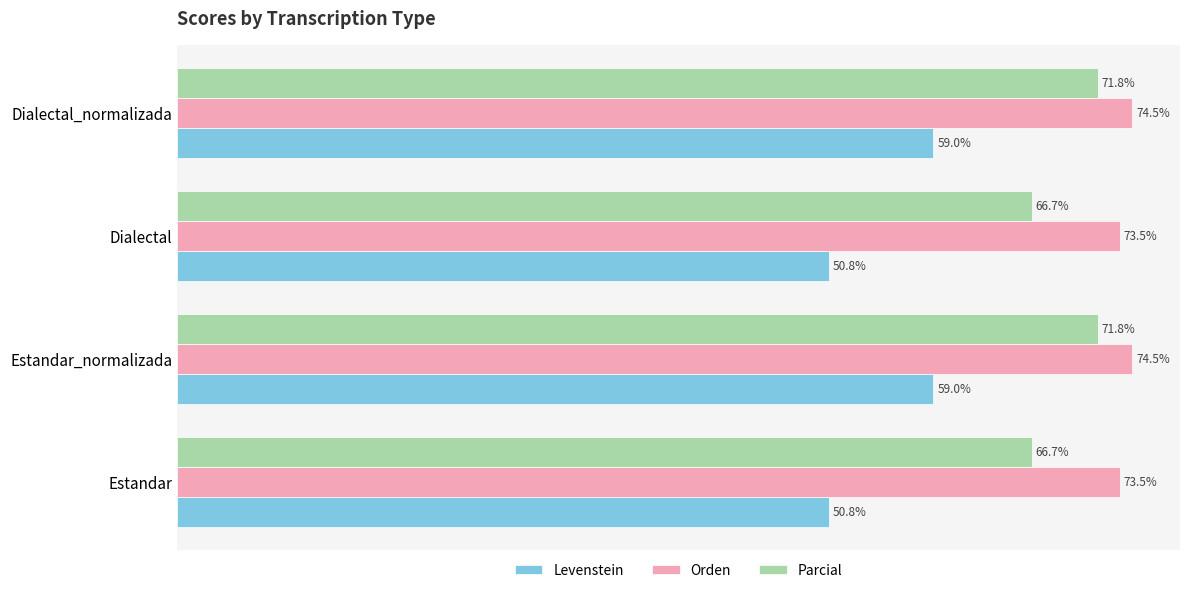

Which series has the widest spread of values?

Levenstein